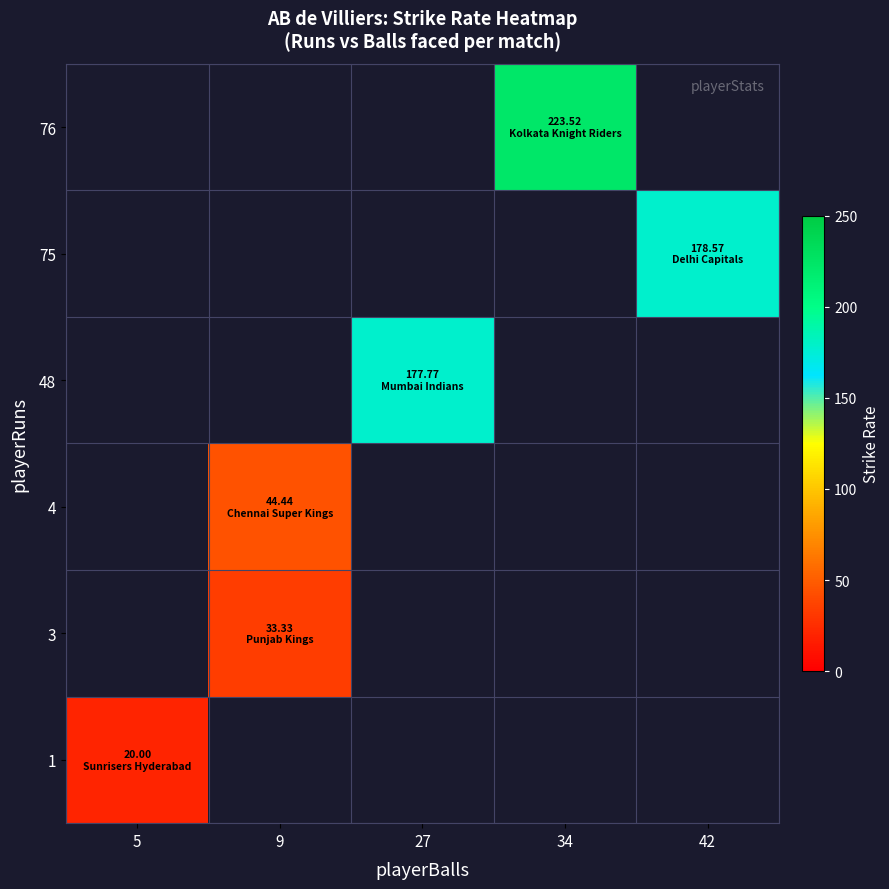

How many values in the 48 series exceed 177?

1